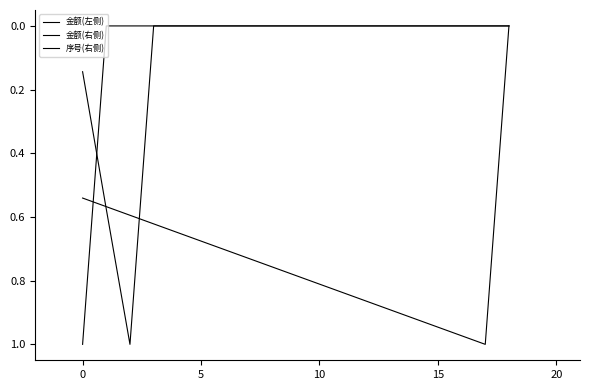

How many lines are shown in the chart?

3